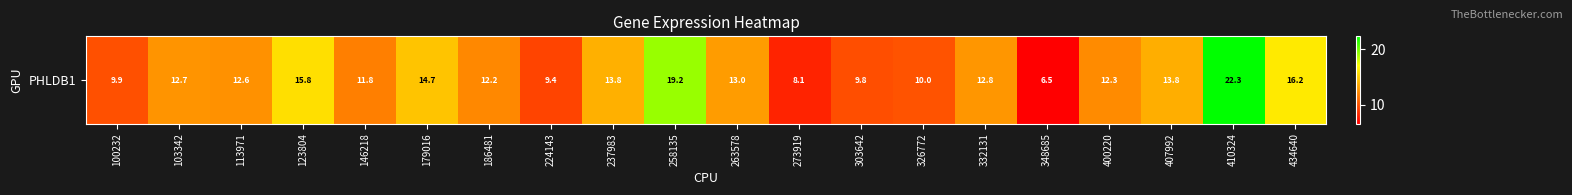

Approximately how many times larger is the value at 146218 compared to 103342?

0.9